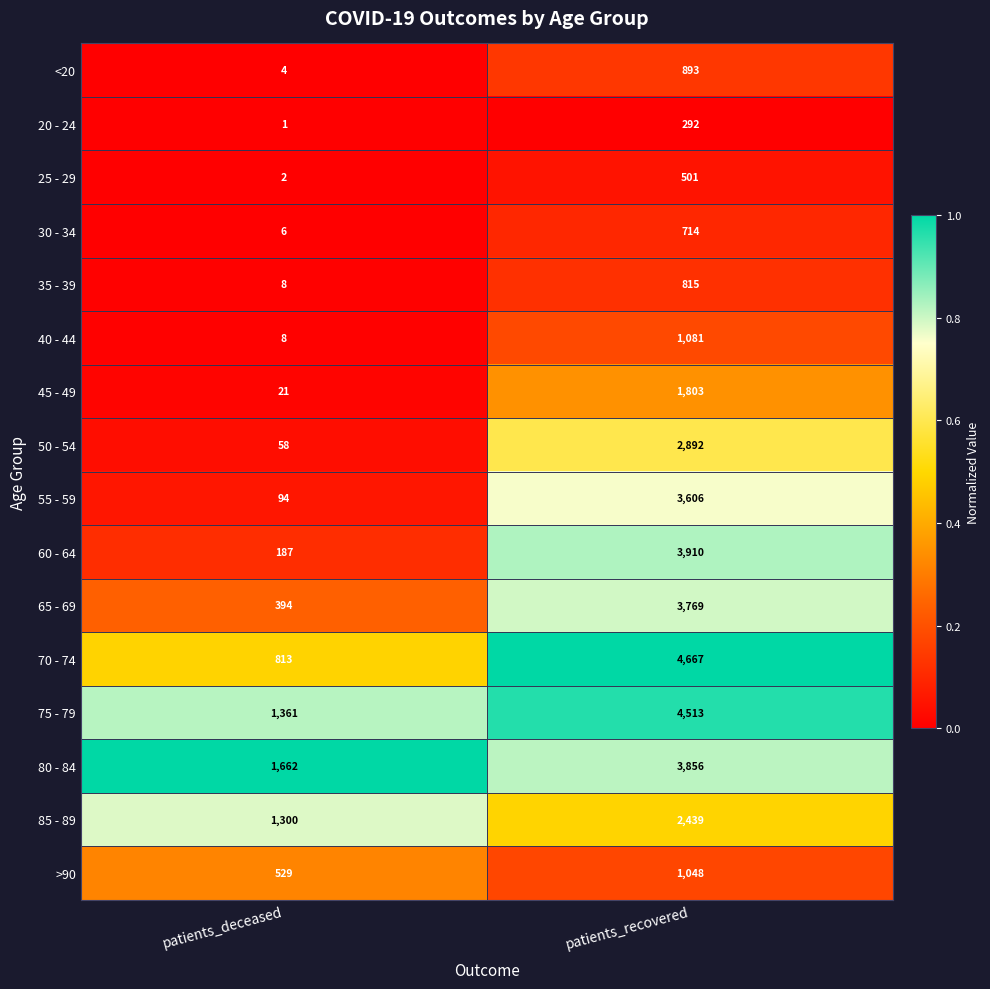

True or false: 85 - 89 has a value of 1300 at patients_deceased.

True